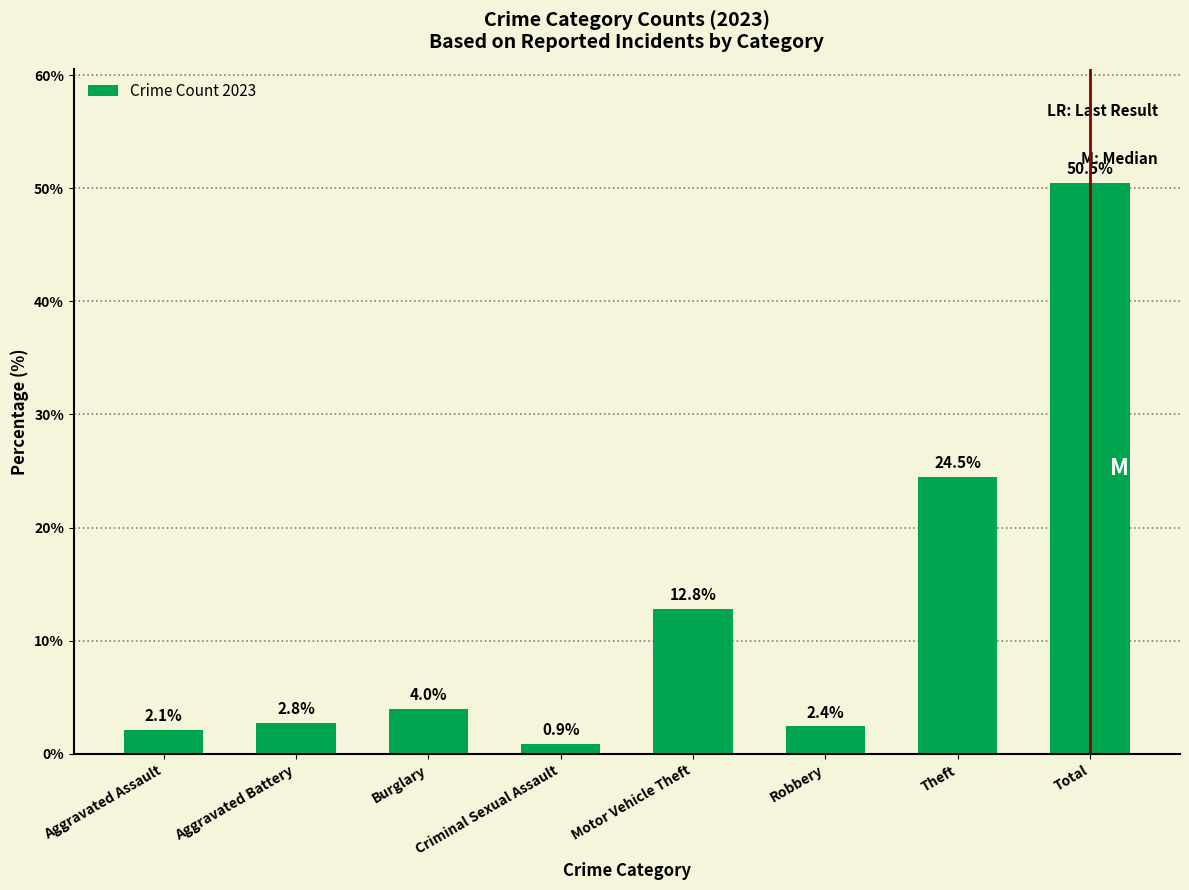

What is the label of the 1st bar from the left?

Aggravated Assault